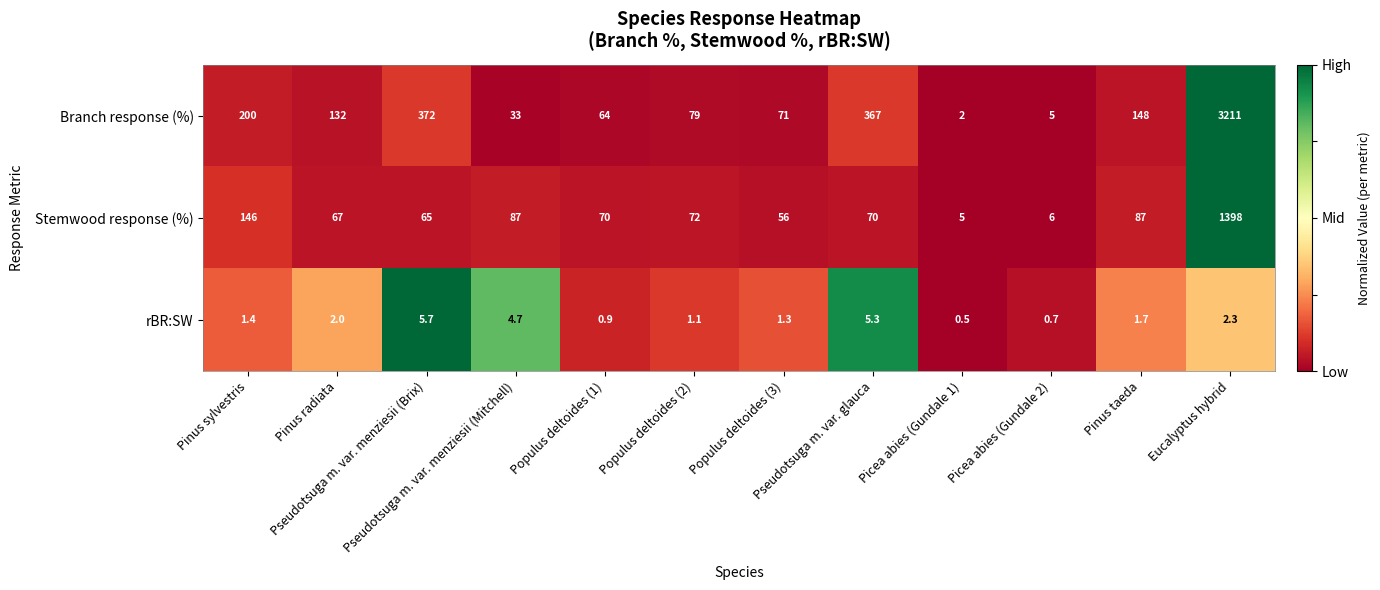

Rank the series by their maximum value, from lowest to highest.

rBR:SW, Stemwood response (%), Branch response (%)